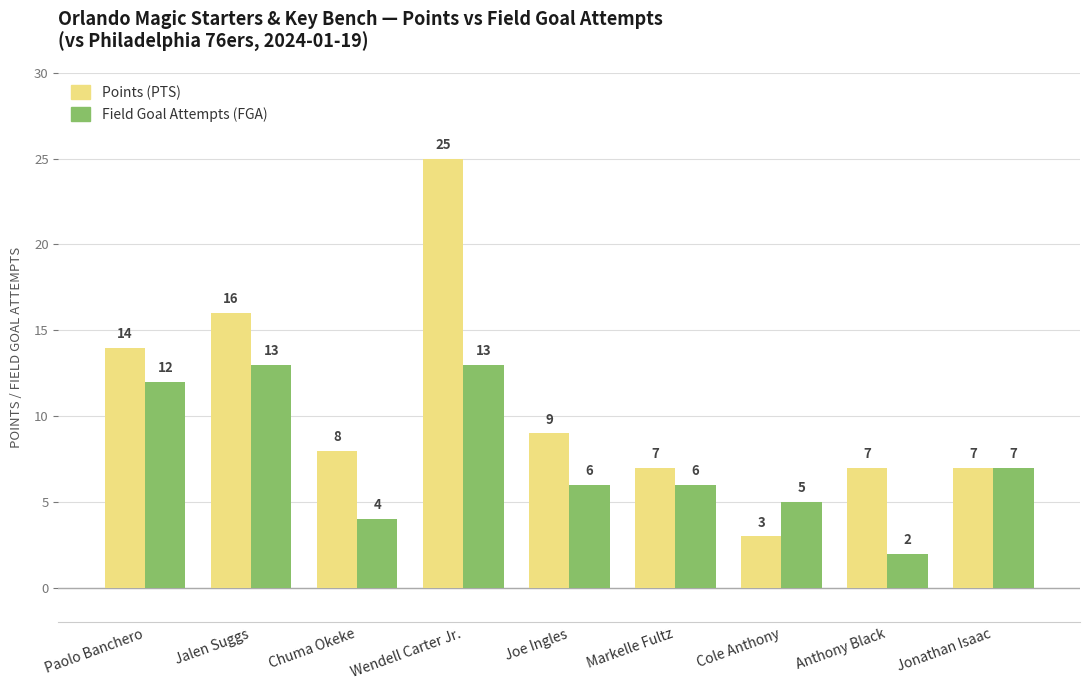

What is the total value across all series at Paolo Banchero?

26